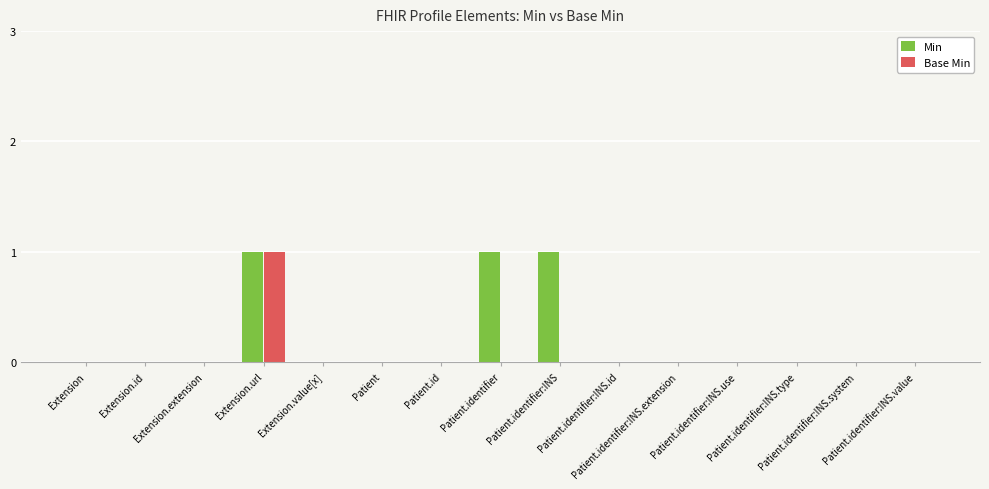

Is it true that Base Min equals 1 at Patient.identifier?

False